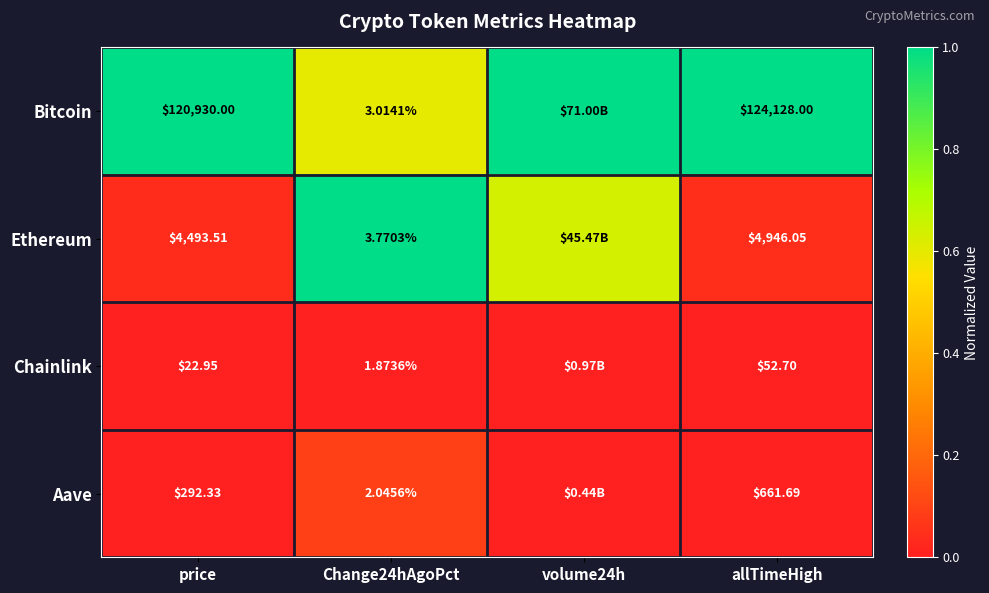

At allTimeHigh, list the series in order from largest to smallest.

Bitcoin, Ethereum, Aave, Chainlink